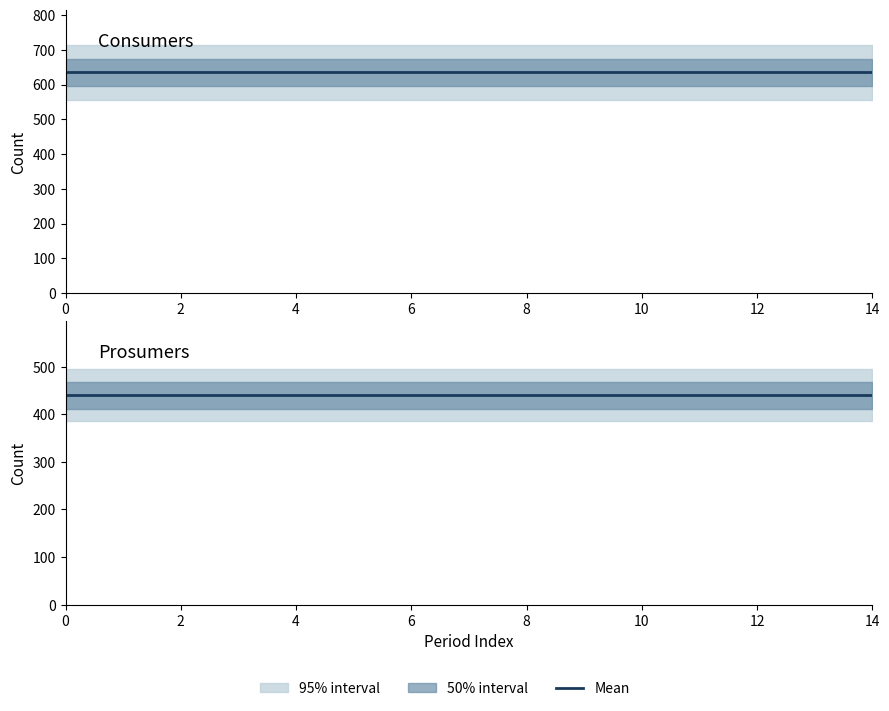

Which series has the largest range (max minus min)?

Consumers